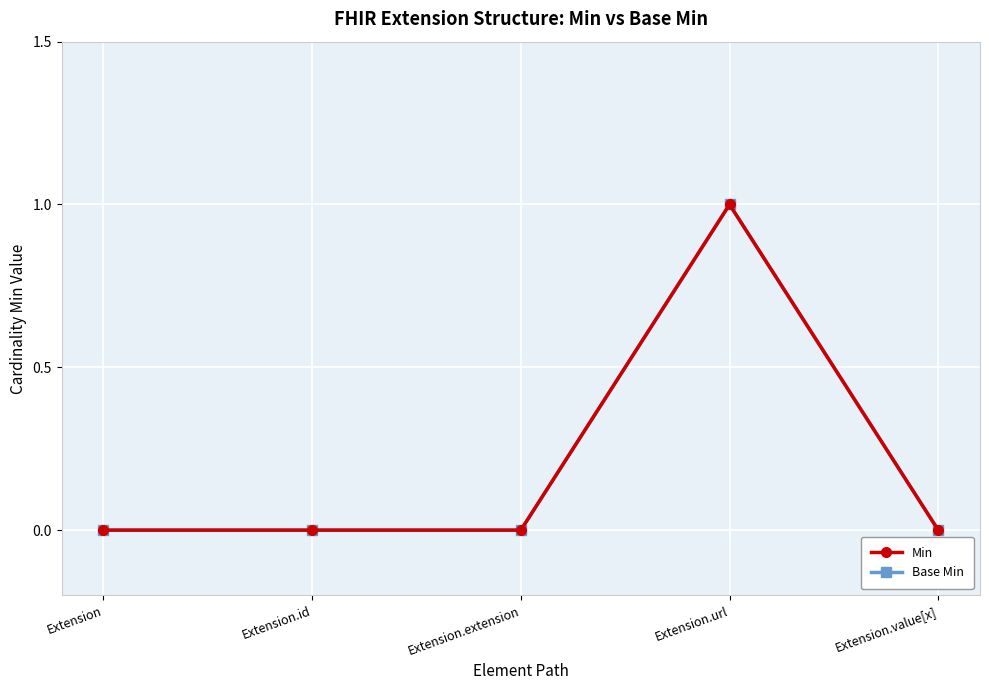

What is the label of the 4th point from the right?

Extension.id